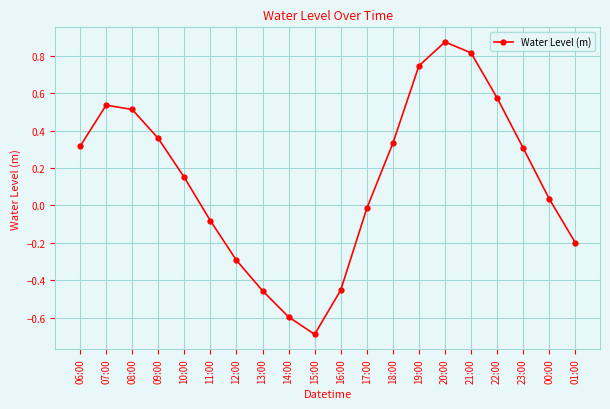

What position from the right is 12:00?

14